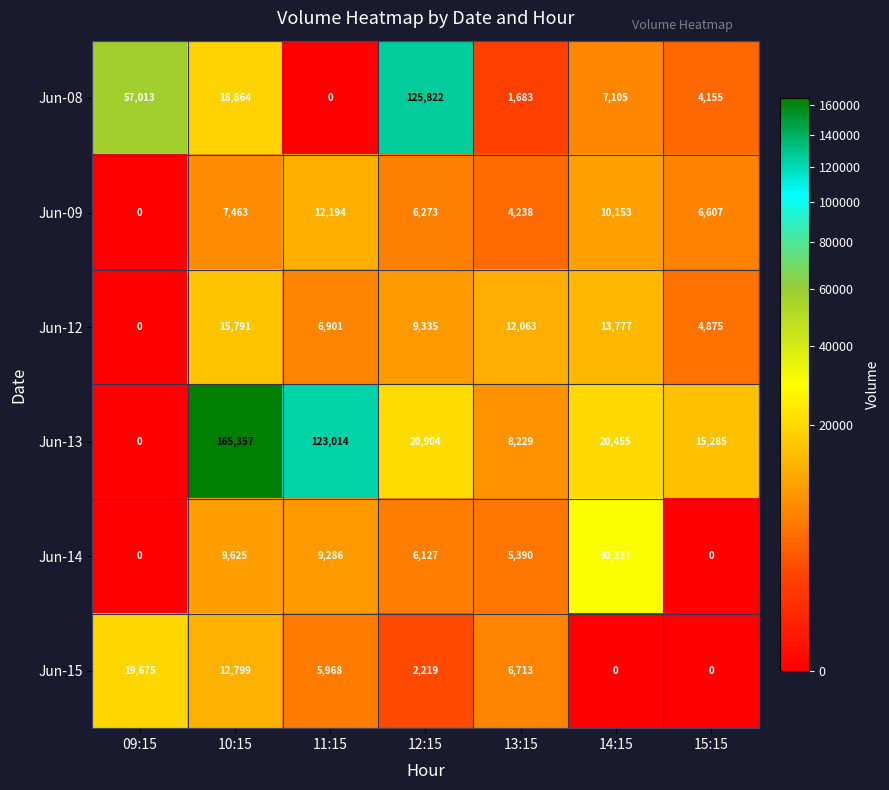

What is the maximum value shown in the chart?

165357